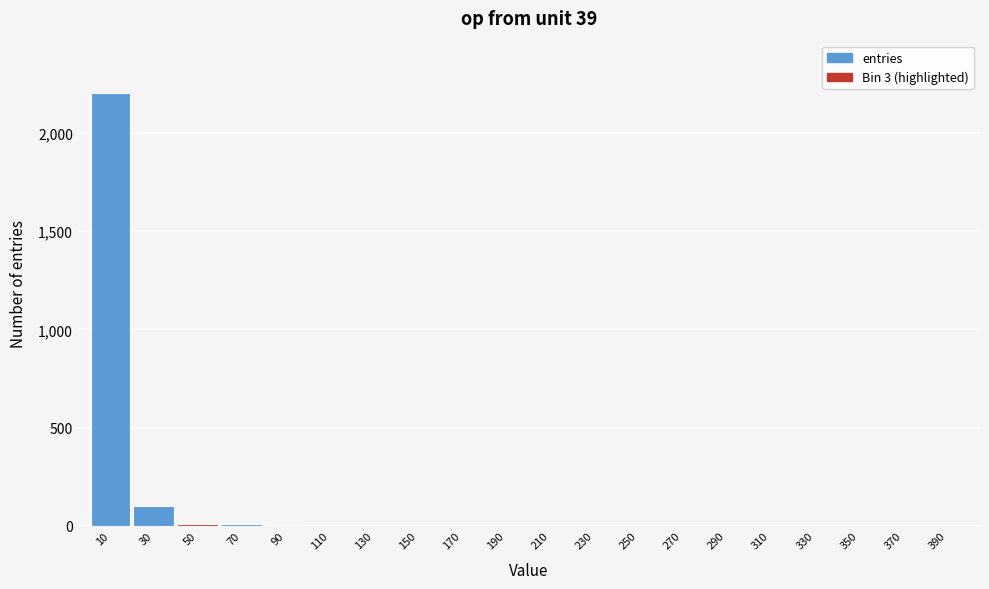

The value at 270 is -1366. True or false?

False